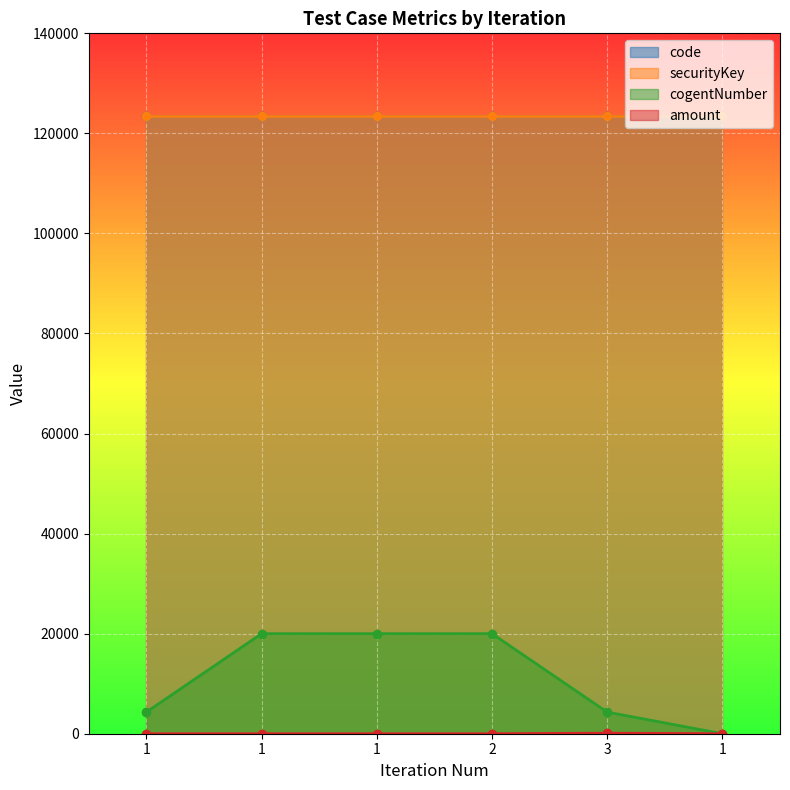

True or false: amount has more than 1 interior local peaks.

False